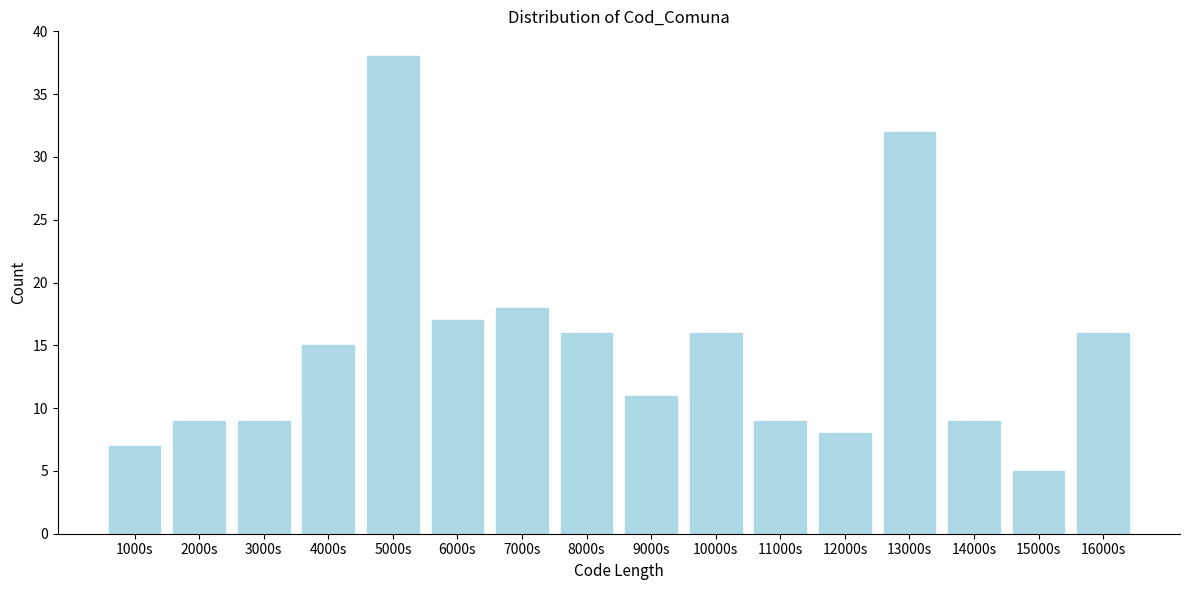

Reading right to left, what are all the values shown in this chart?

16	5	9	32	8	9	16	11	16	18	17	38	15	9	9	7